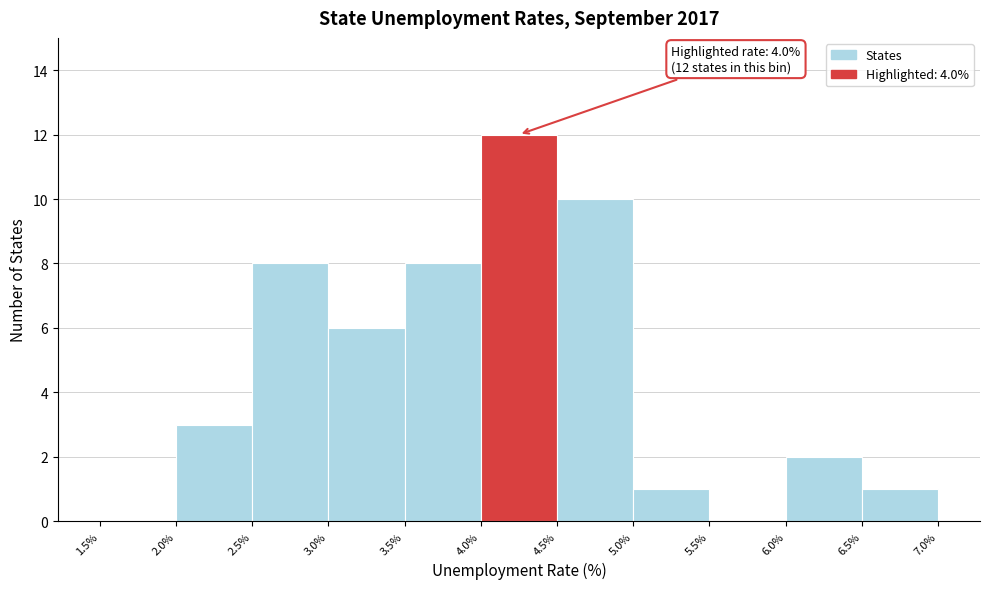

Over which range of the x-axis is the bar tallest?

4.0% to 4.5%